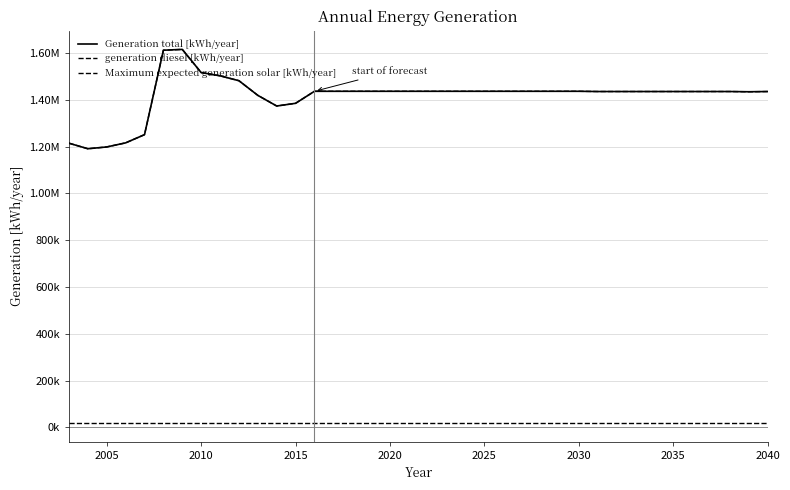

Does the chart have visible grid lines?

Yes